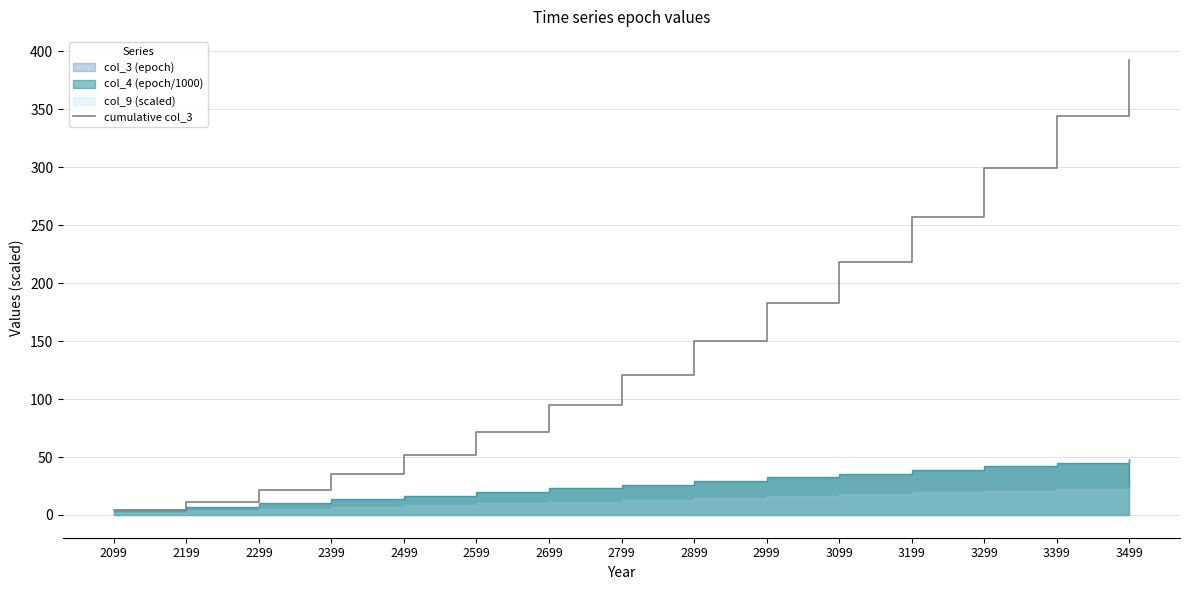

What is the difference between the values at 2299 and 3299?

277.7